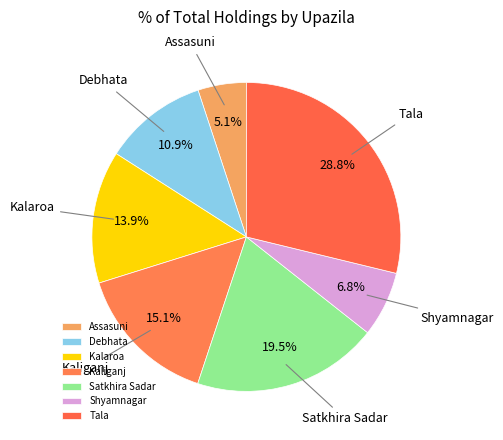

Is it true that Kaliganj is 15% of the pie?

True